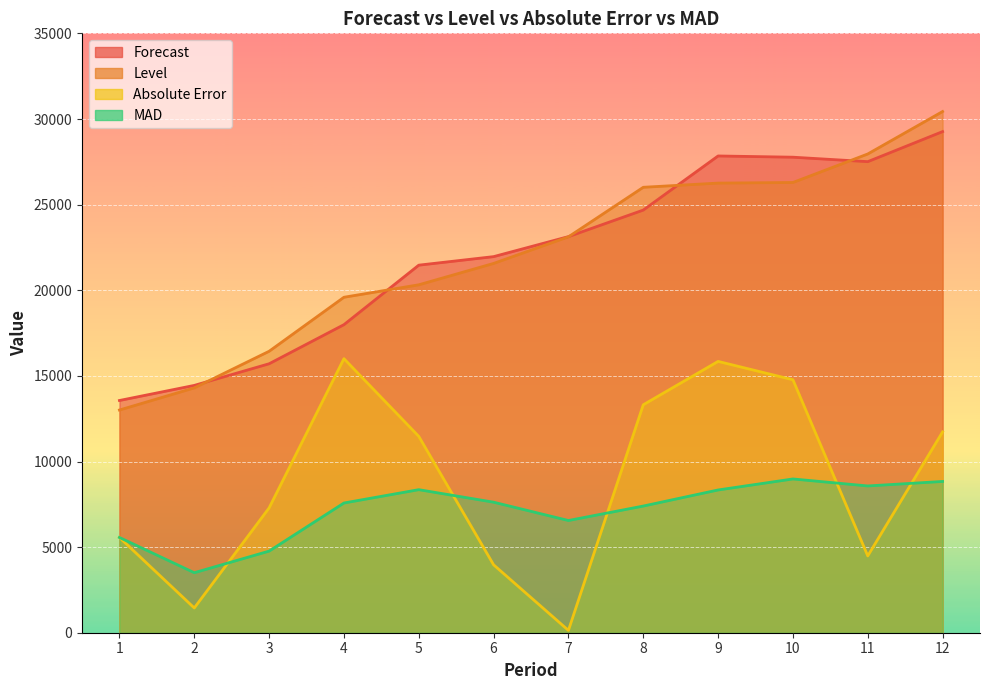

What is the difference between the MAD values at 5 and 8?

956.0